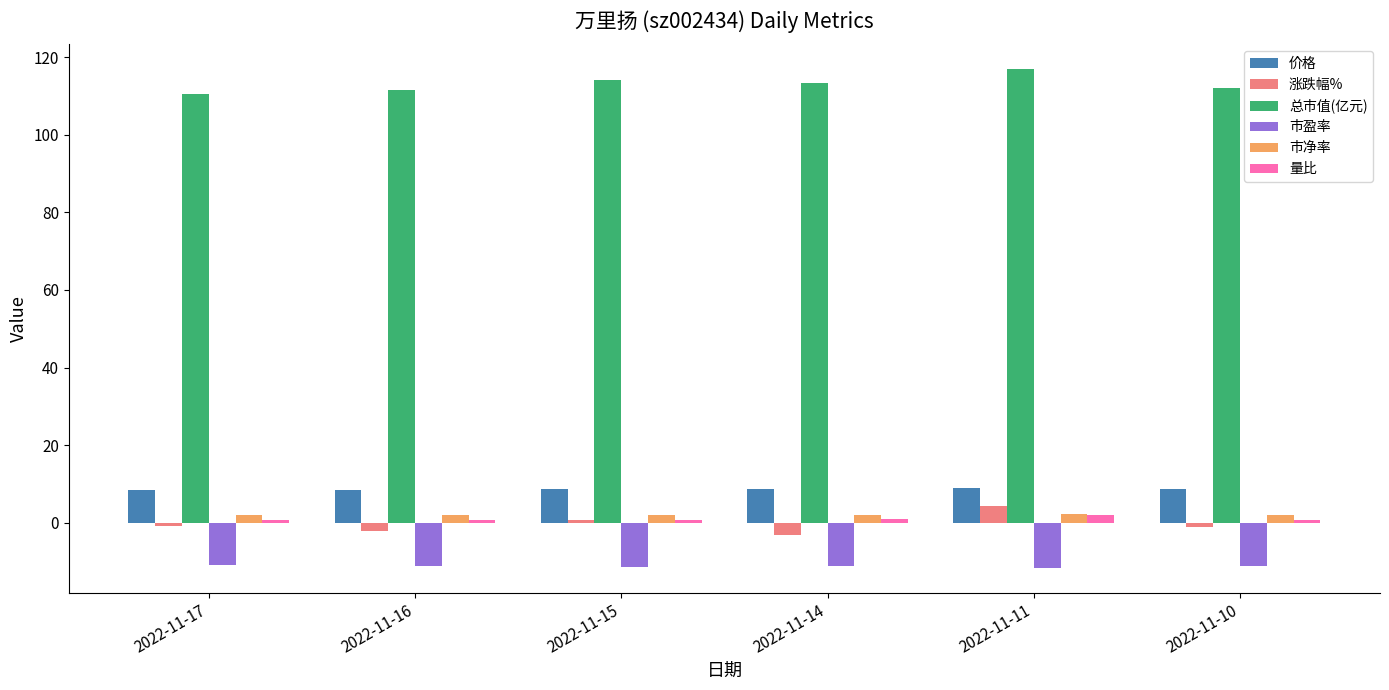

What is the minimum value shown in the chart?

-11.7